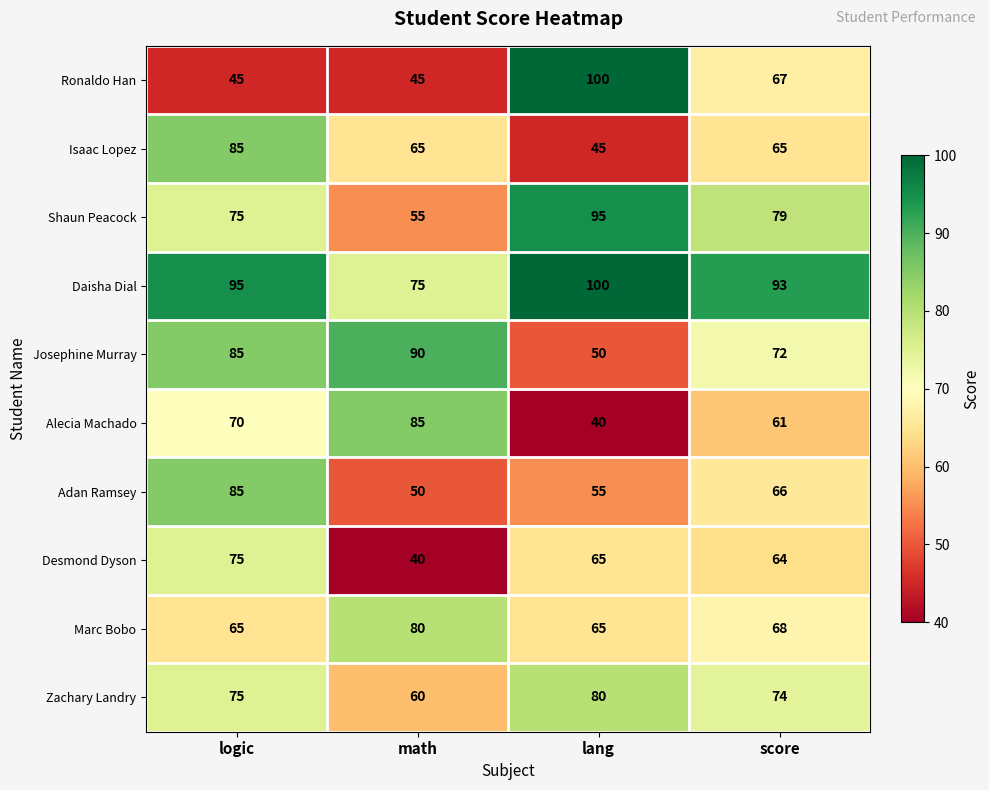

What is the difference between the maximum and minimum values in the Desmond Dyson series?

35